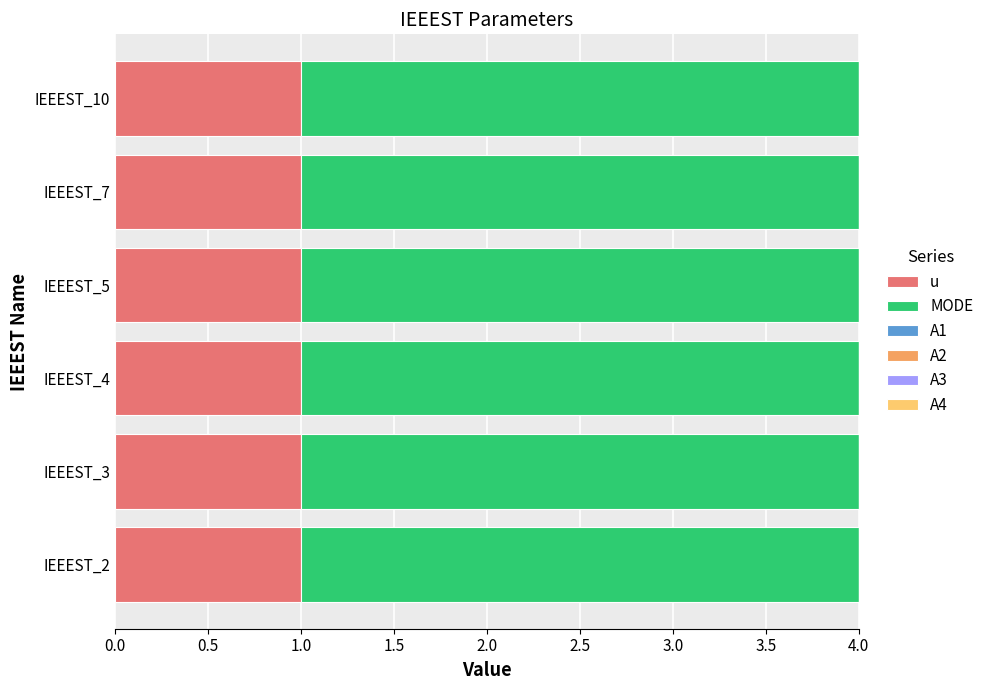

What is the total value across all series at IEEEST_4?

4